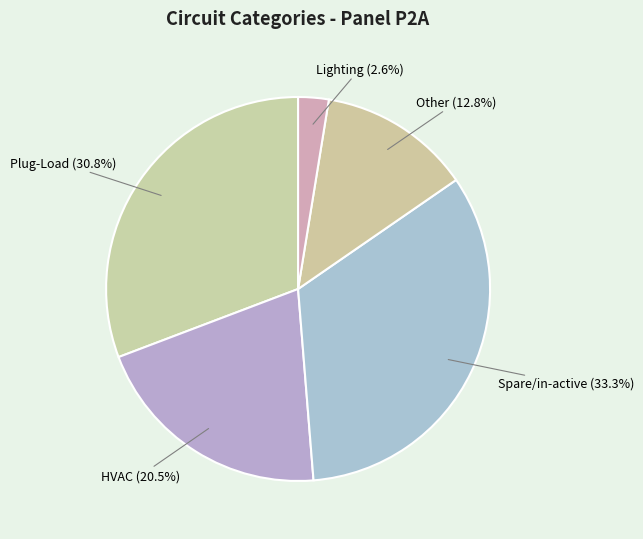

Which category has the biggest portion of the pie?

Spare/in-active